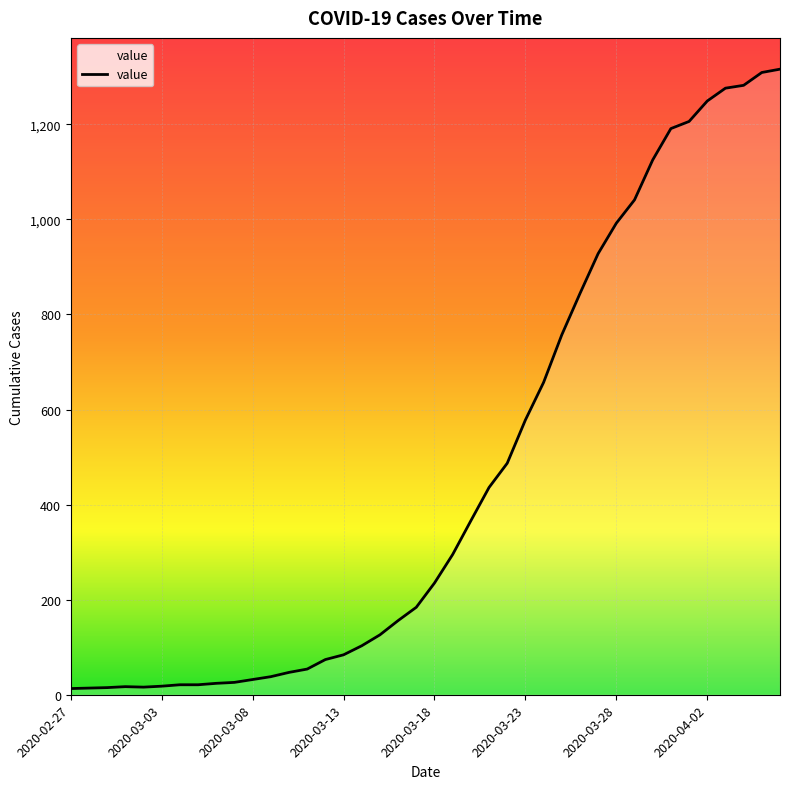

What is the difference between the maximum and minimum values?

1303